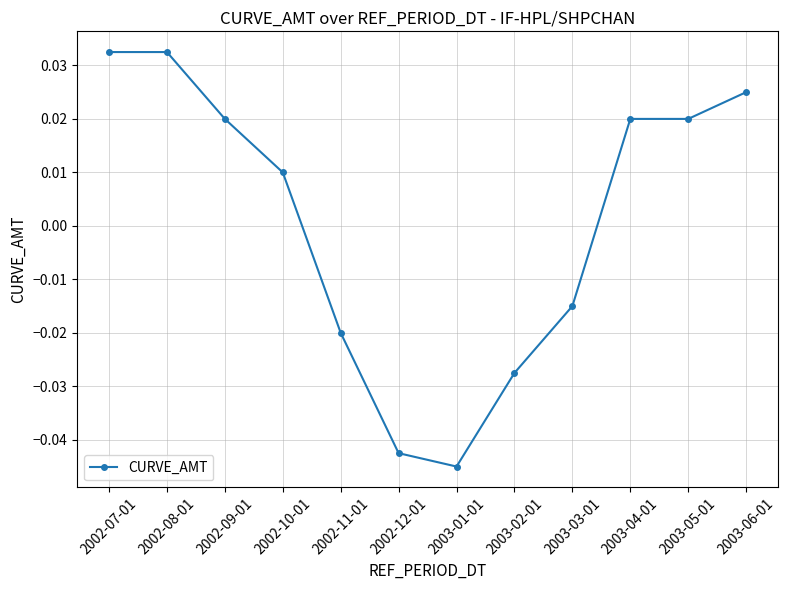

At which category does the chart reach its minimum across all series?

2003-01-01